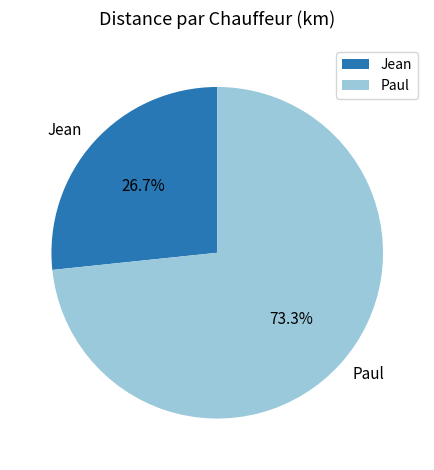

Which has a higher value, Jean or Paul?

Paul